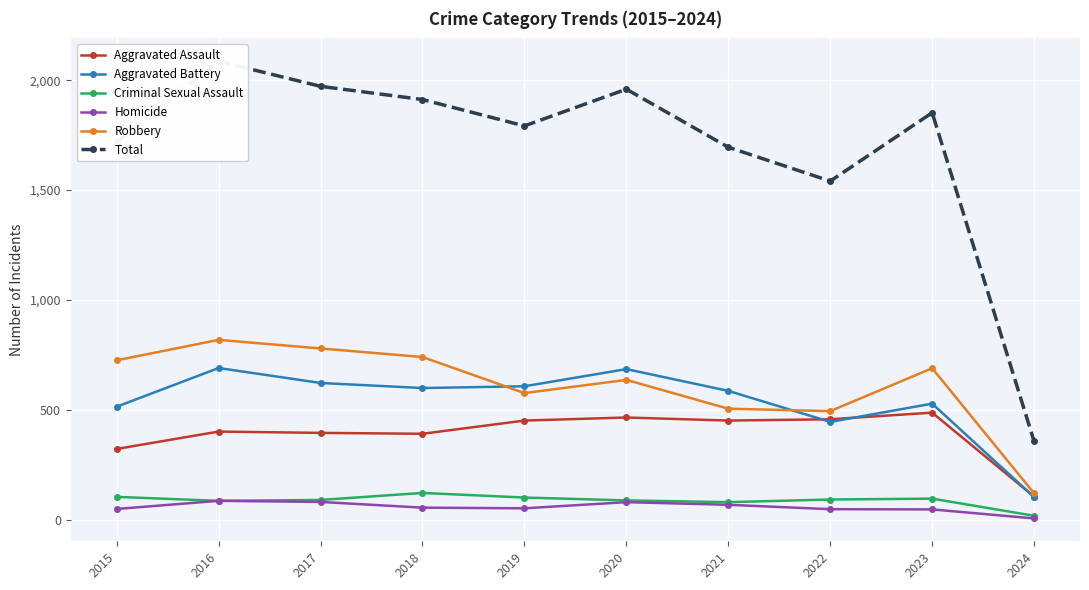

What is the average value of the Homicide series?

58